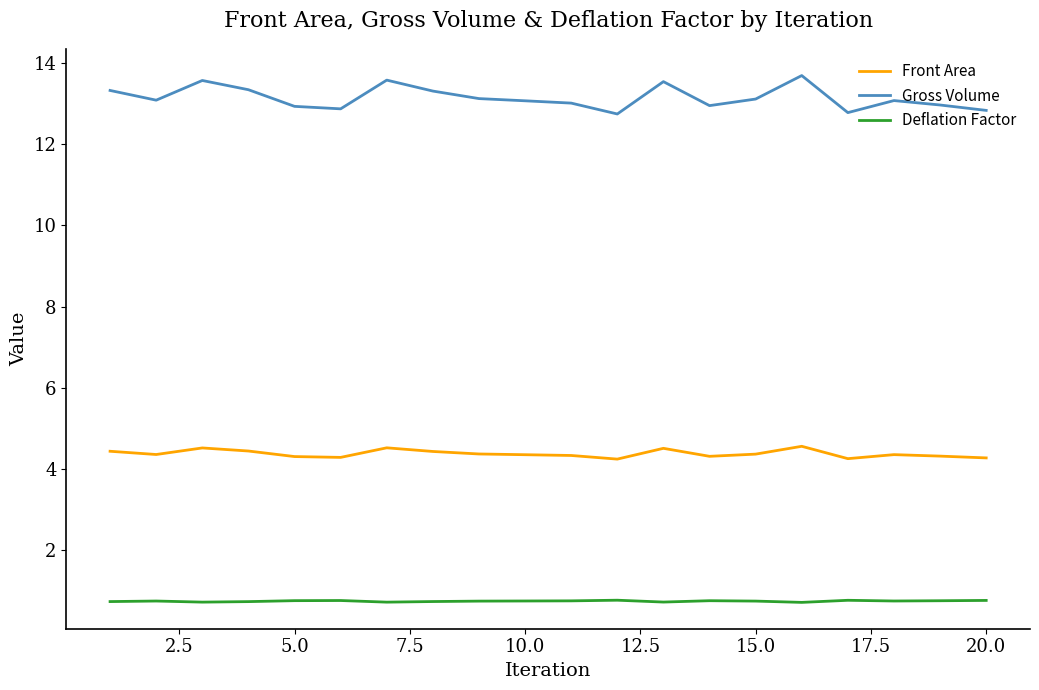

Rank the series by their average value, from highest to lowest.

Gross Volume, Front Area, Deflation Factor